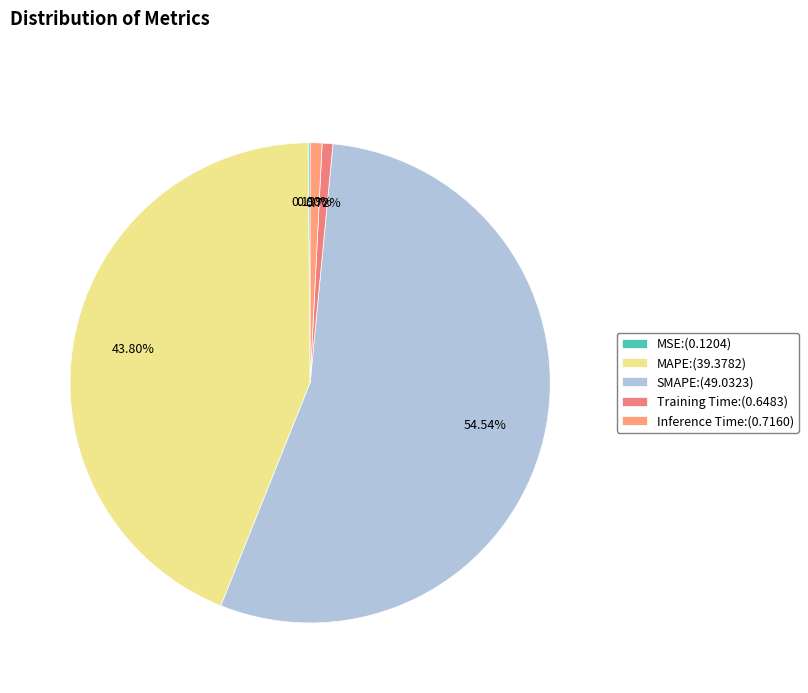

Which category accounts for the majority?

SMAPE